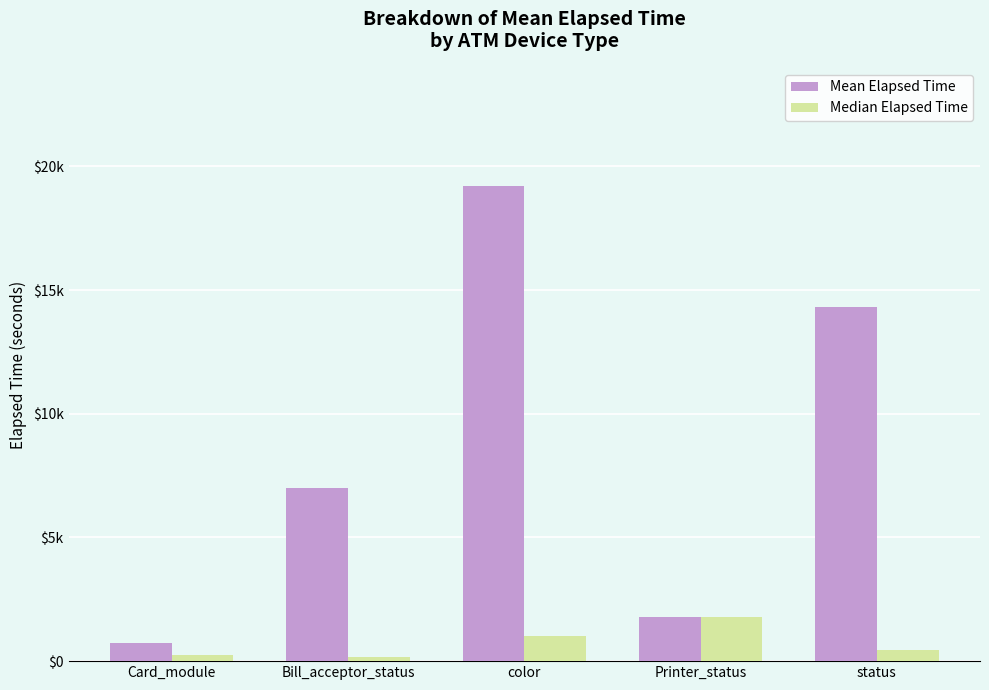

Where does the Mean Elapsed Time series first go above 6992?

Bill_acceptor_status